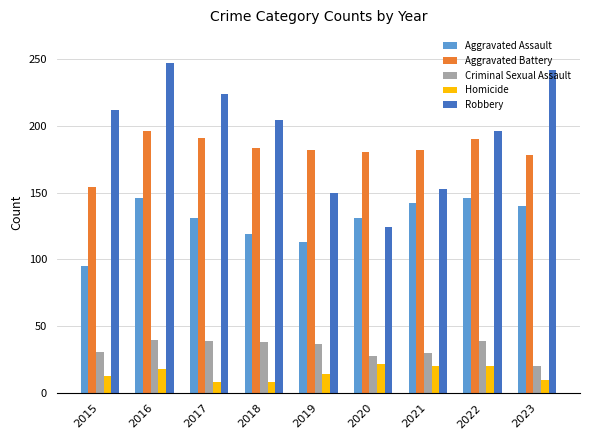

What is the average value of the Homicide series?

15